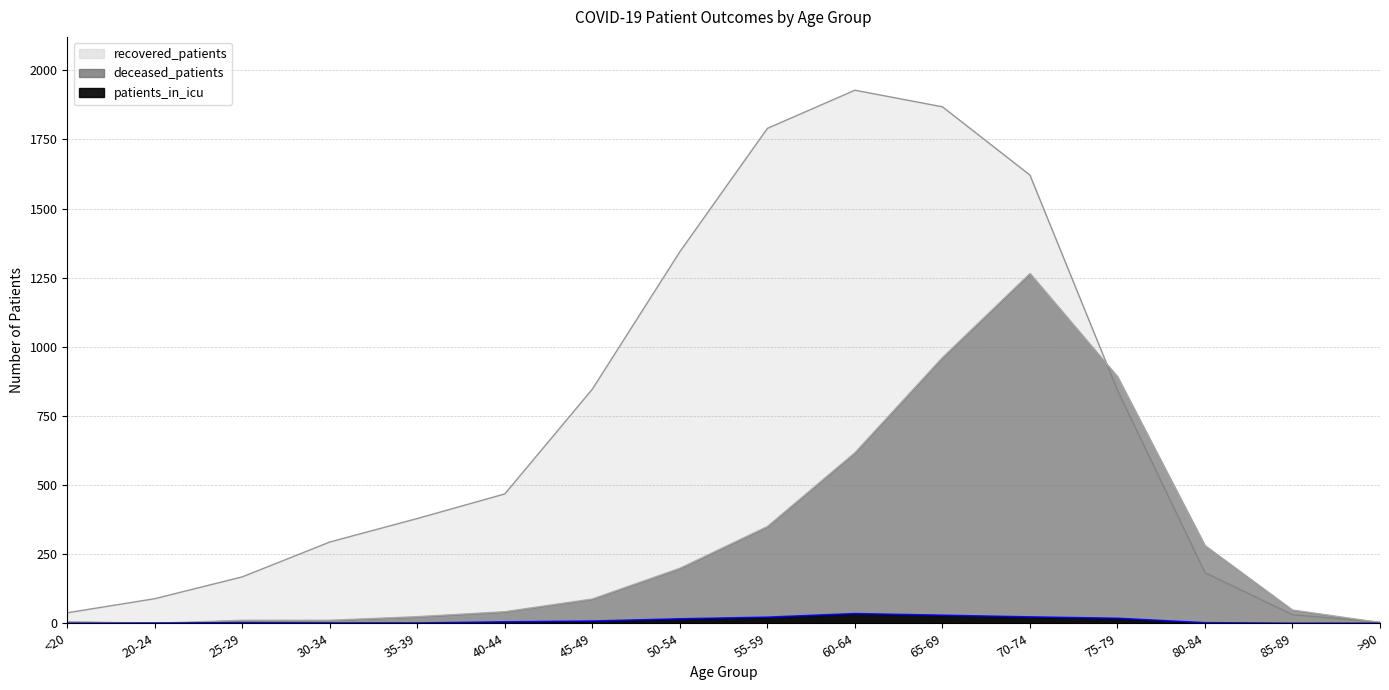

True or false: deceased_patients has a value of 11 at 30-34.

True